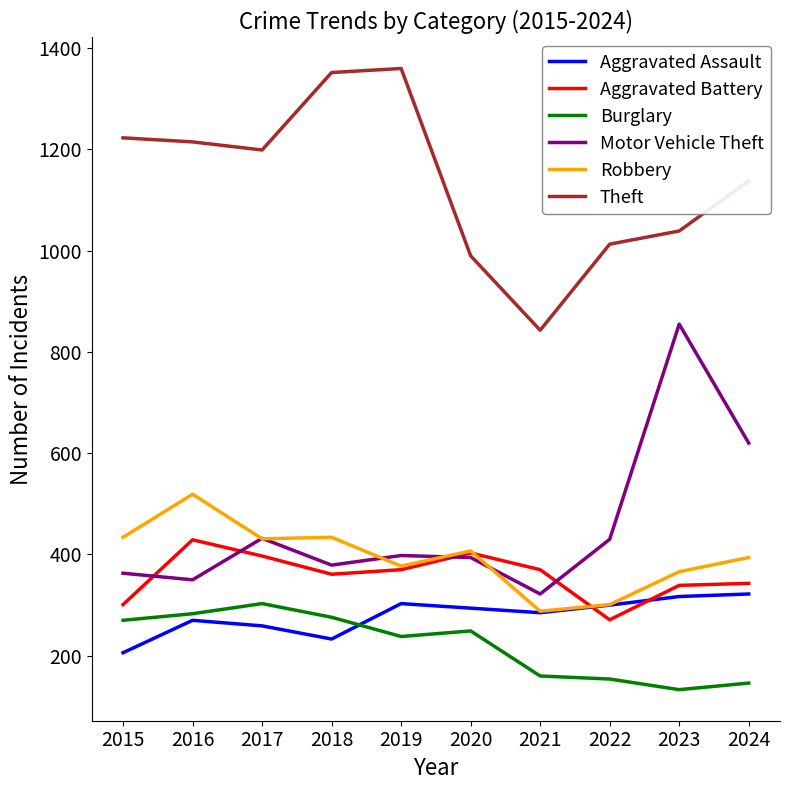

Which category has the highest value in the Robbery series?

2016